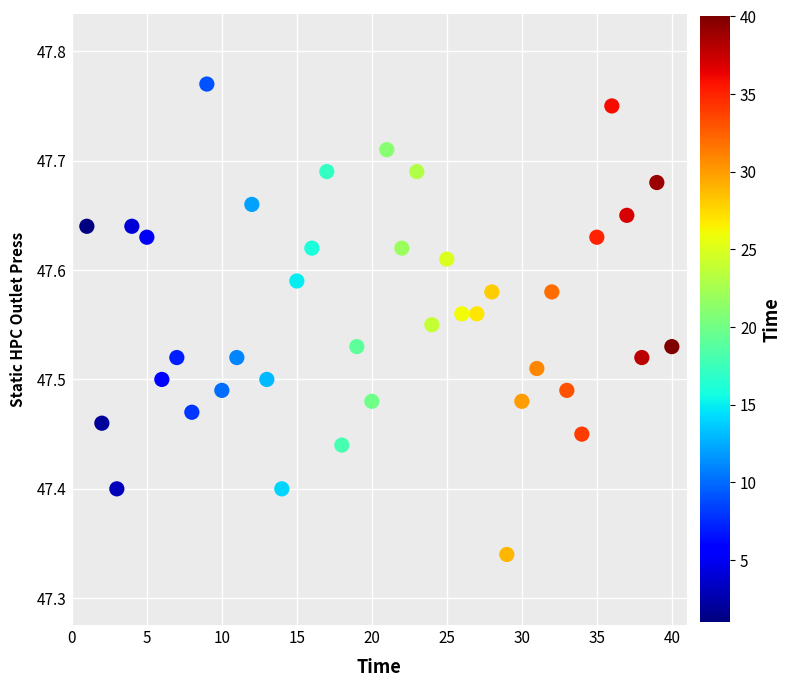

What is the range of Y values (max minus min)?

0.4